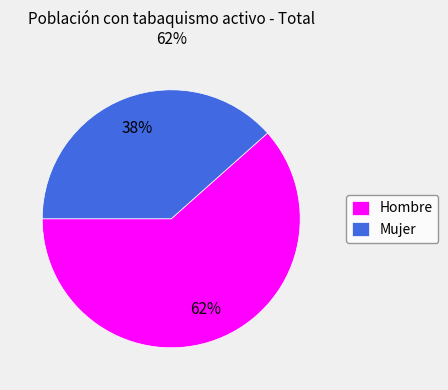

Which has a higher value, Hombre or Mujer?

Hombre